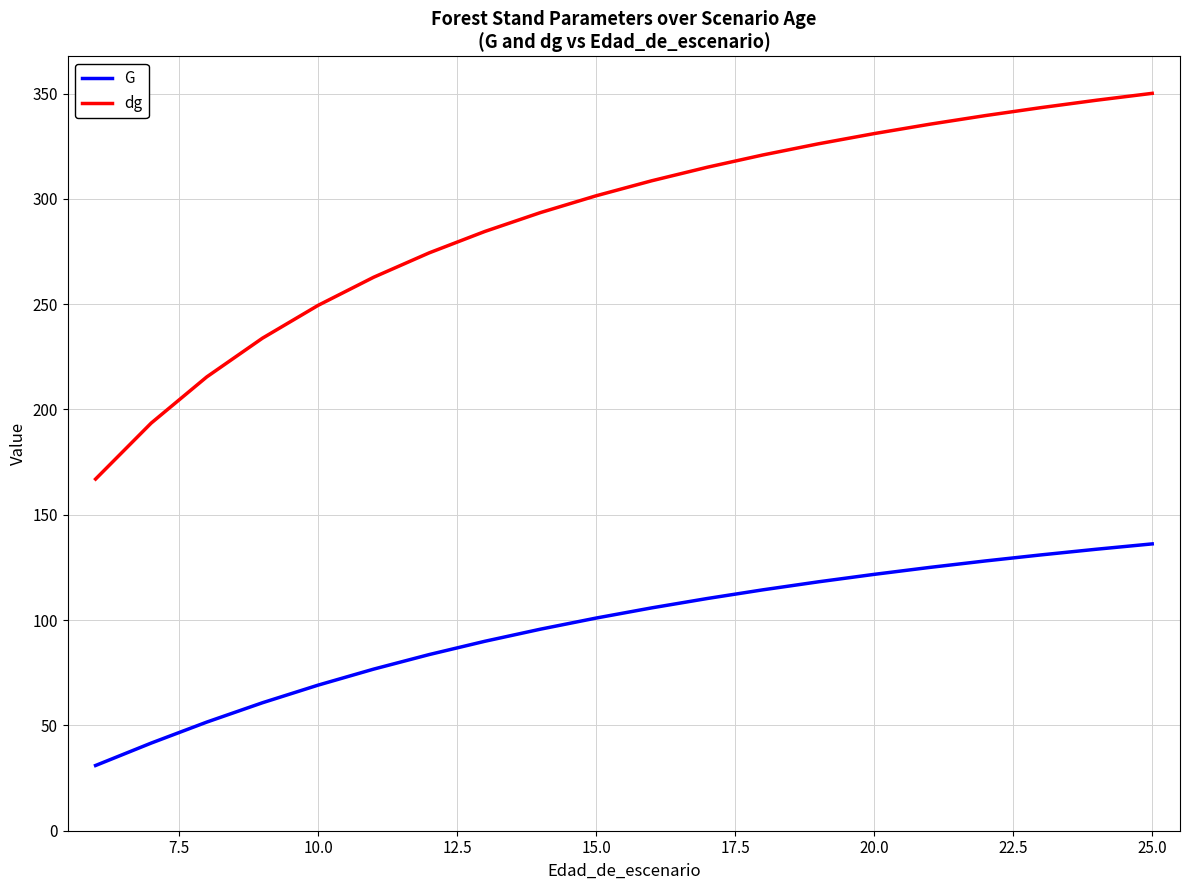

What is the maximum value for G?

136.2